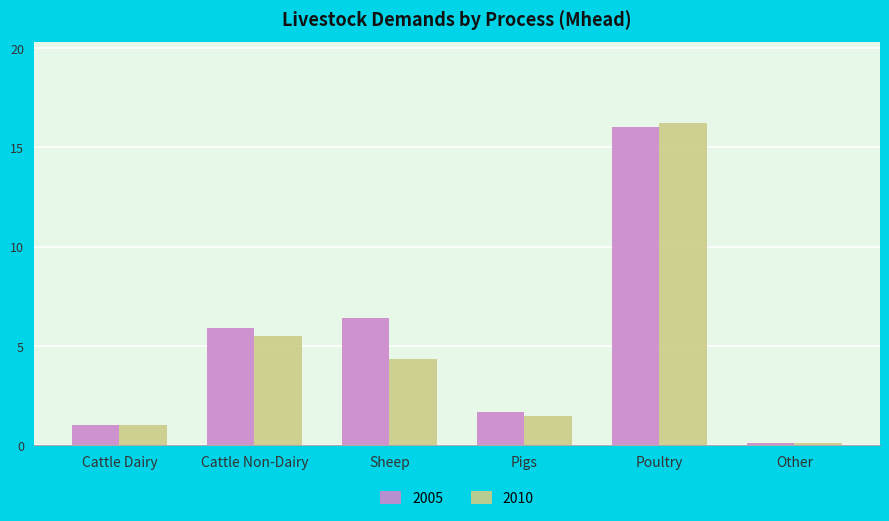

Is it true that 2010 equals 3.0 at Sheep?

False